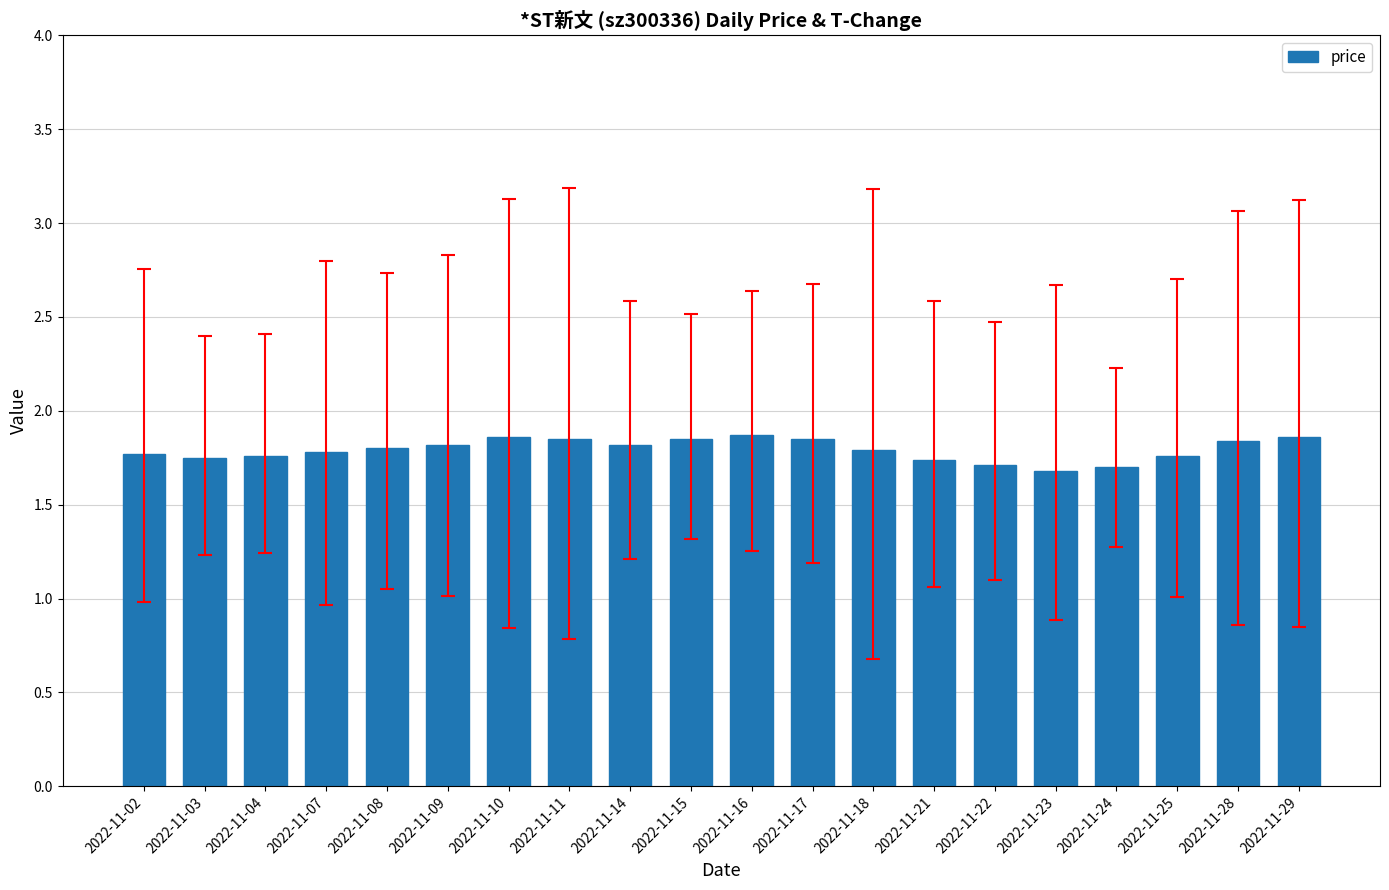

The chart shows a value of 1.9 at 2022-11-11. True or false?

True